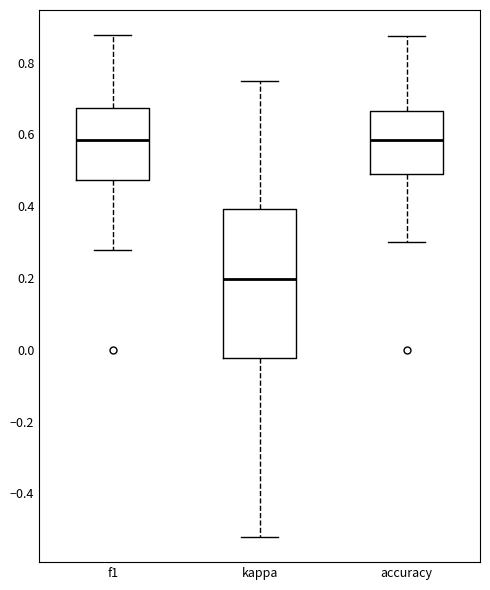

Which box is the tallest, from its lower edge to its upper edge?

kappa